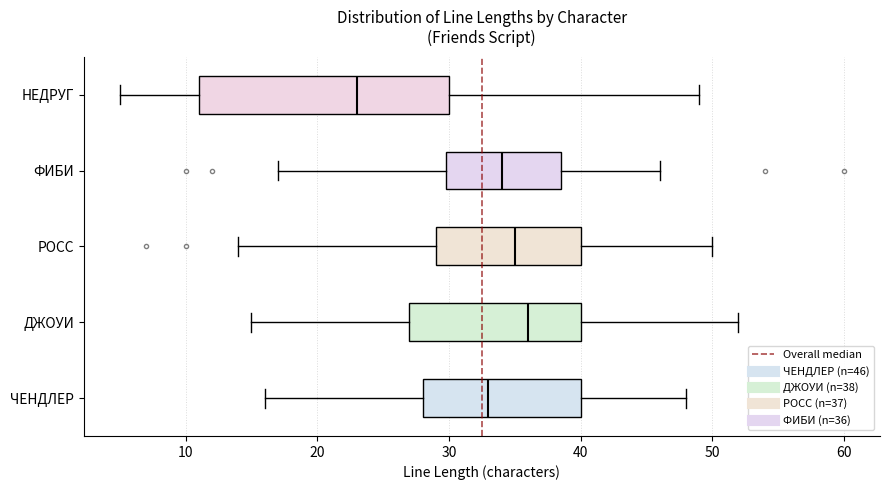

Reading bottom to top, read every box against the x-axis: the position of its median line, the range the box covers, and the ends of its whiskers. The values are not printed on the chart, so give them approximately, as read against the axis.

ЧЕНДЛЕР: median 33, box 28 to 40, whiskers 16 to 48
ДЖОУИ: median 36, box 27 to 40, whiskers 15 to 52
РОСС: median 35, box 29 to 40, whiskers 14 to 50
ФИБИ: median 34, box 30 to 39, whiskers 17 to 46
НЕДРУГ: median 23, box 11 to 30, whiskers 5 to 49